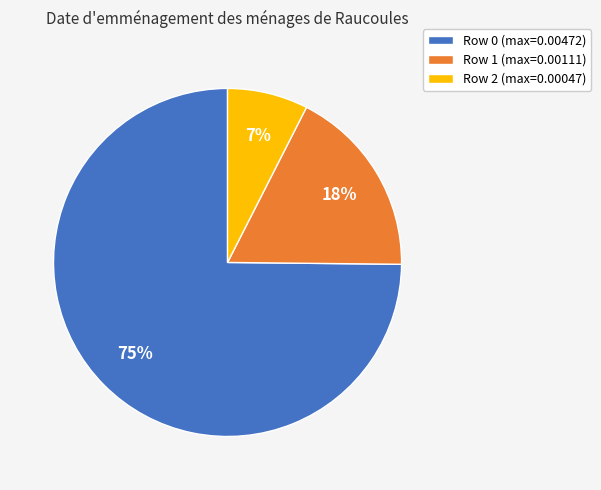

To the nearest percent, what percentage of the pie is Row 1 (max=0.00111)?

18%